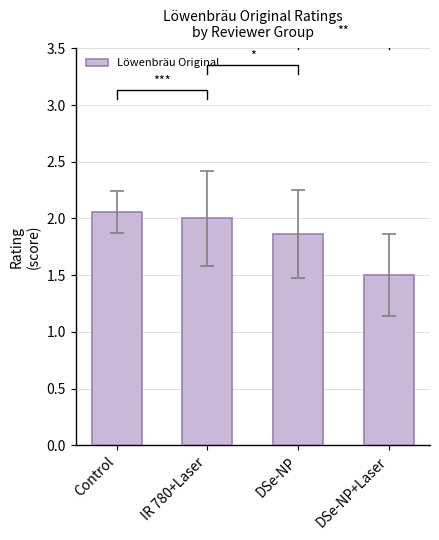

What is the value of the 4th bar from the left?

1.5